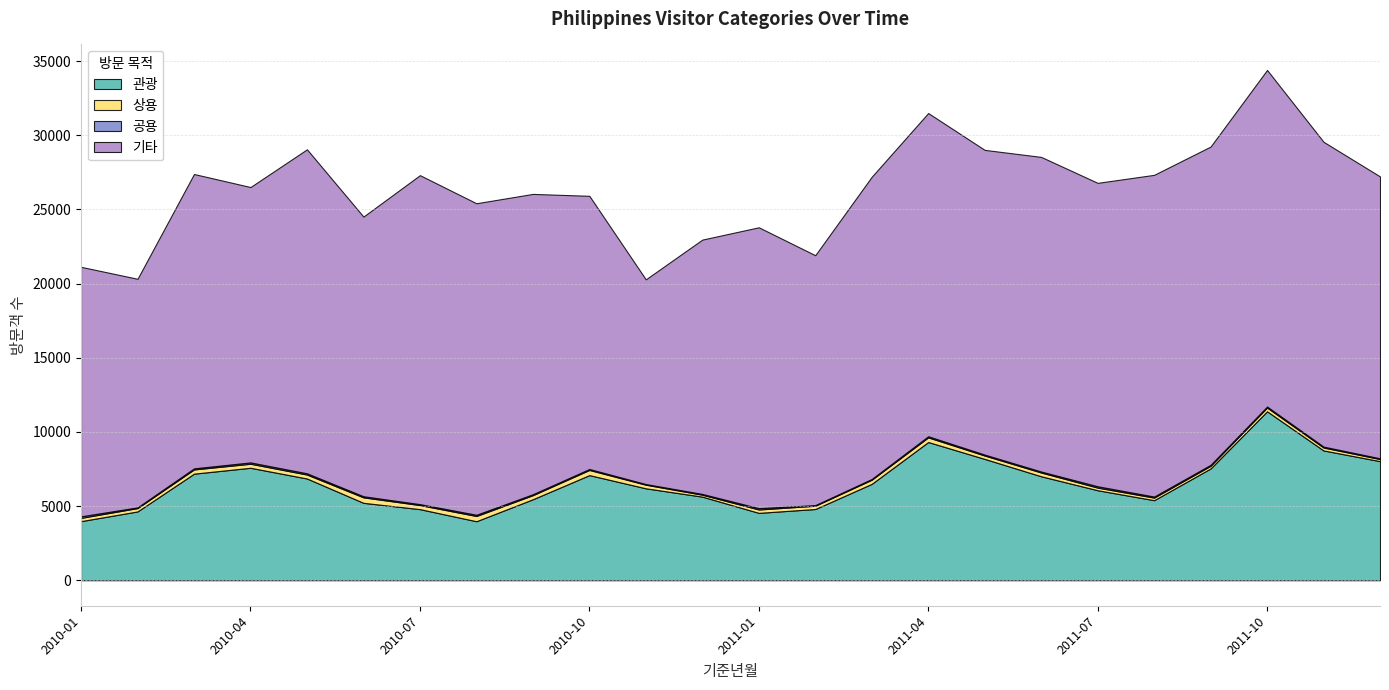

The 기타 series shows 21210 at 2011-06. True or false?

True